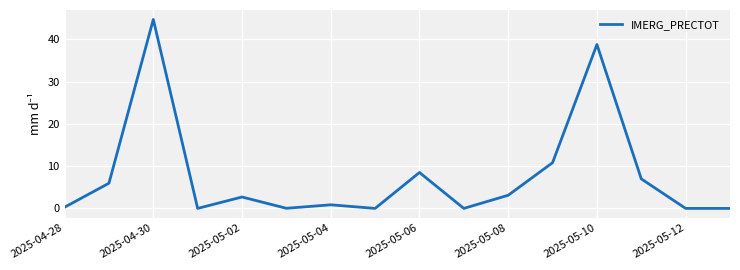

How many lines are shown in the chart?

1